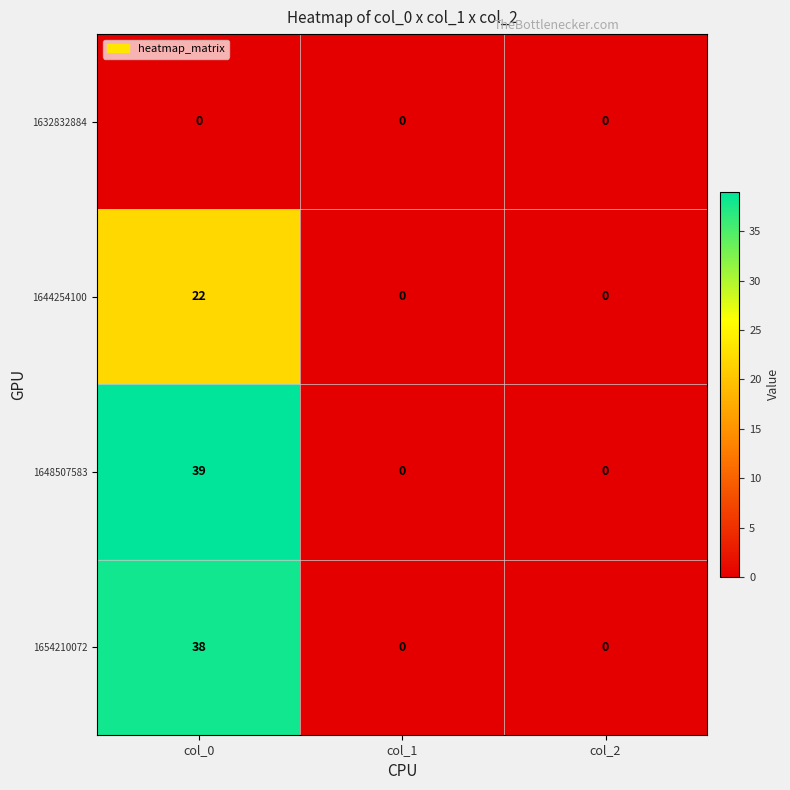

Rank the series by their maximum value, from lowest to highest.

1632832884, 1644254100, 1654210072, 1648507583